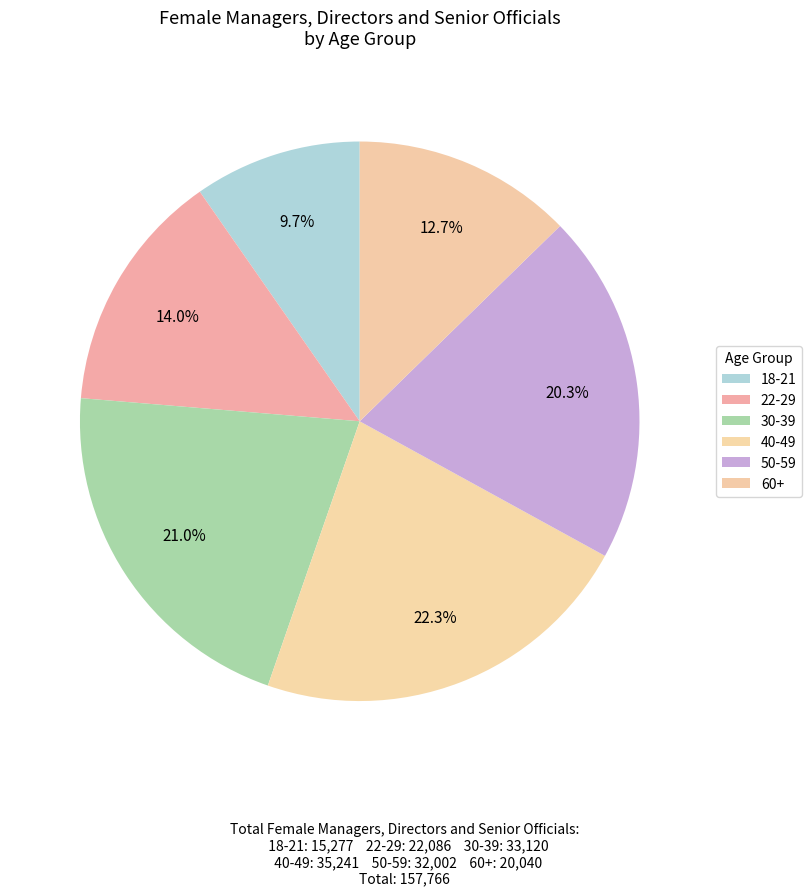

What is the largest slice in the pie chart?

40-49